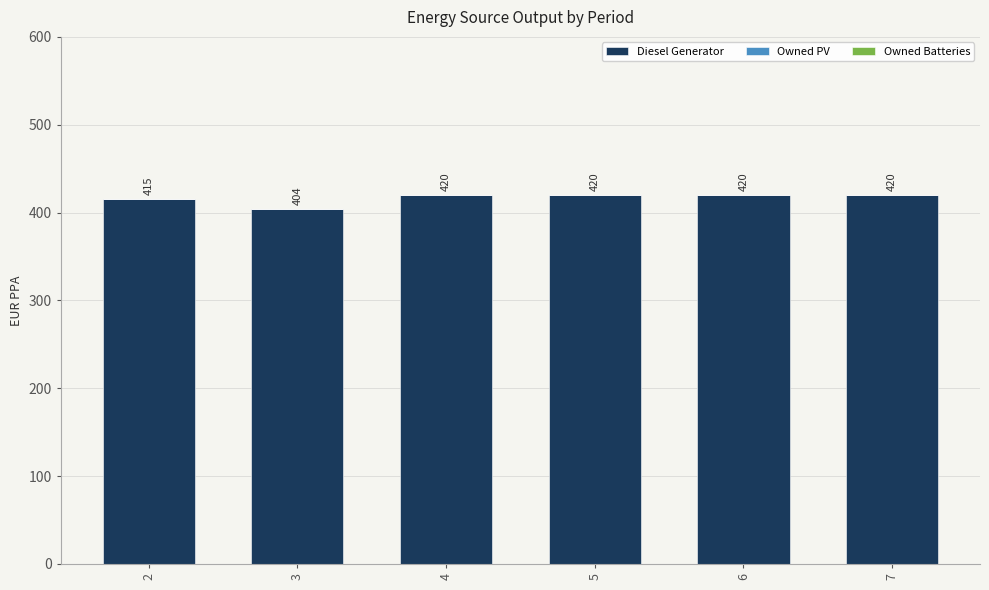

The value at 2 is 415. True or false?

True